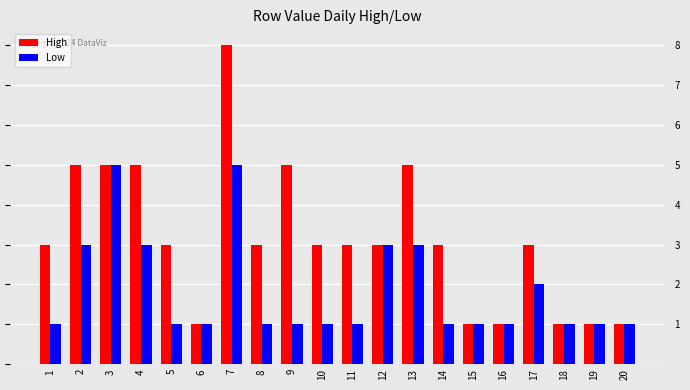

The Low series shows 0 at 14. True or false?

False